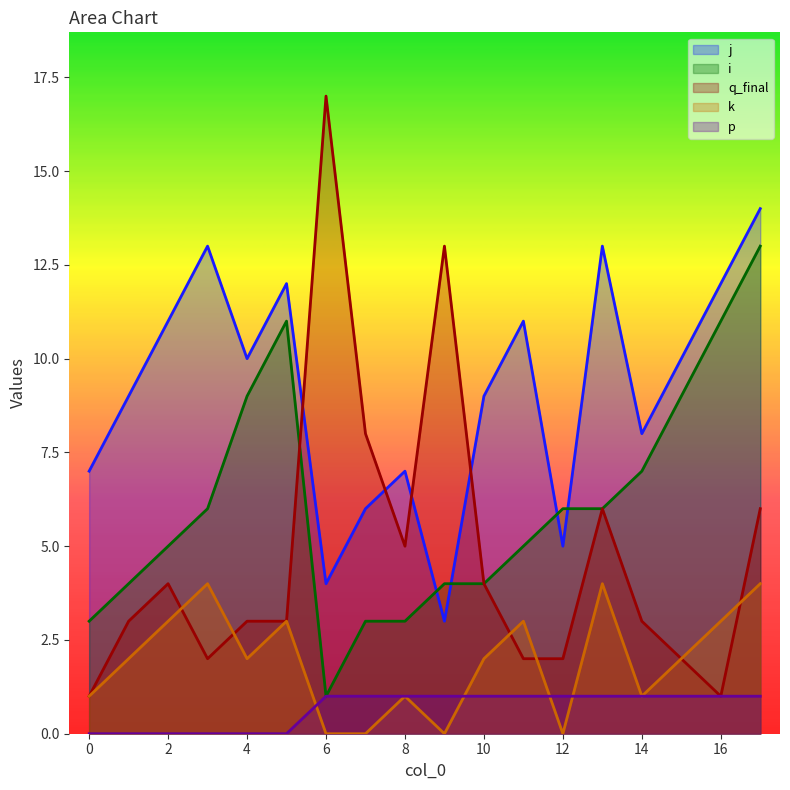

Which label corresponds to the largest value in the chart?

6